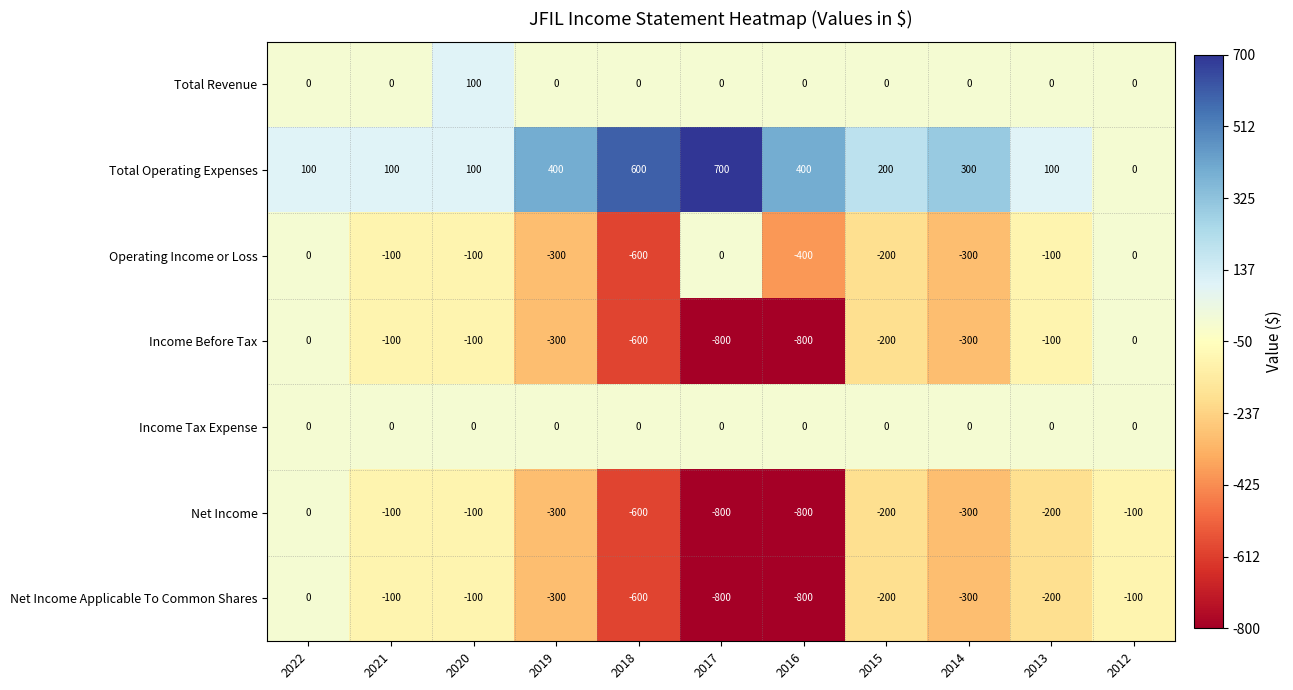

At how many categories does at least one series exceed 14?

10